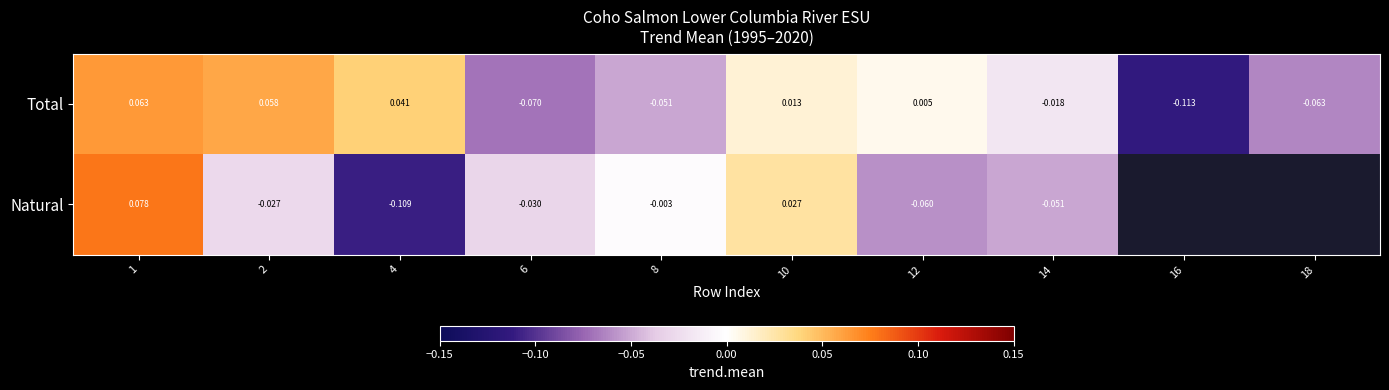

At 1, list the series in order from largest to smallest.

Natural, Total